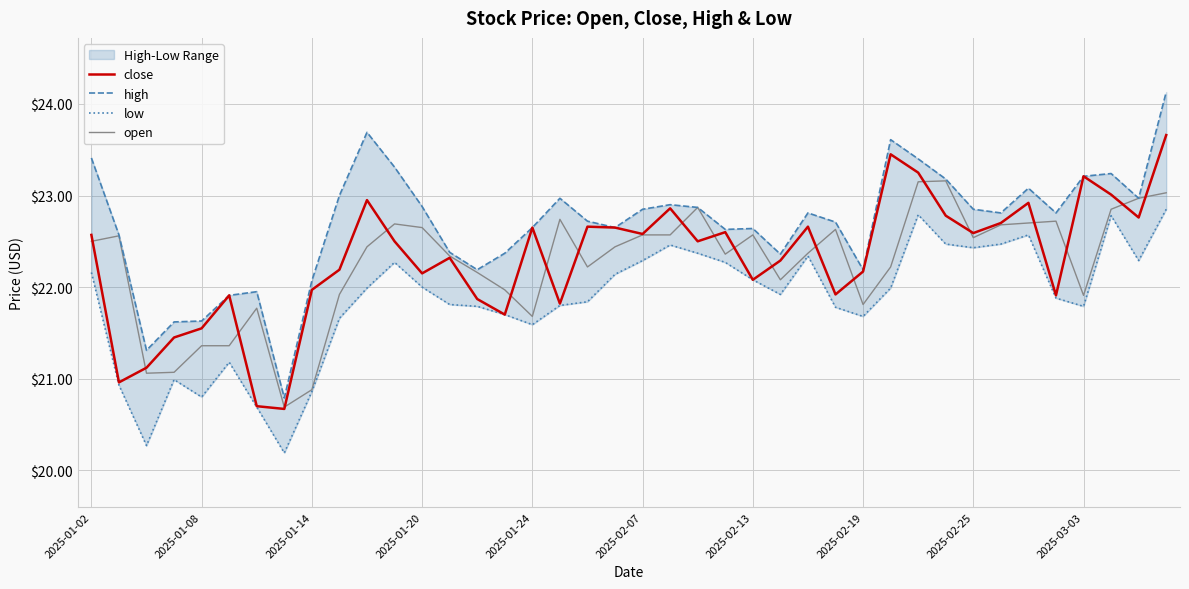

What is the maximum value for low?

22.9